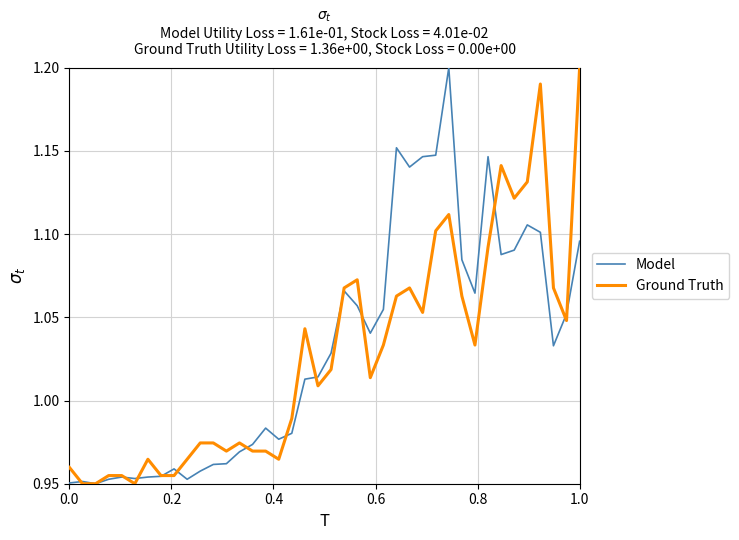

Does the chart display data point markers on the line(s)?

No